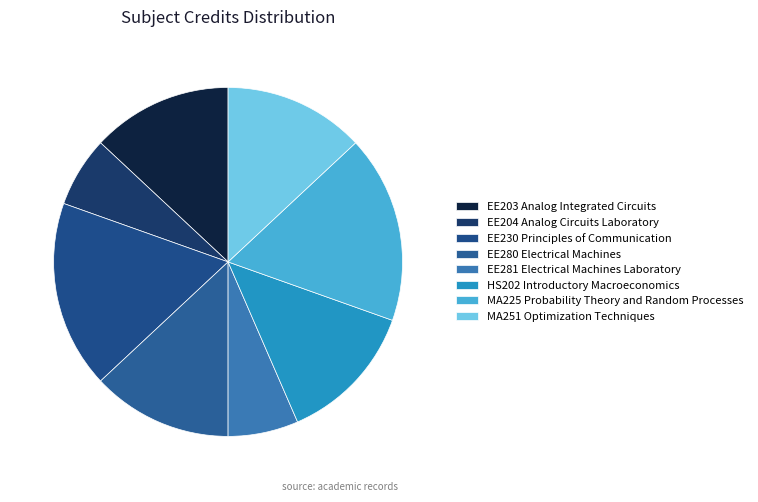

Count the number of slices in the pie.

8